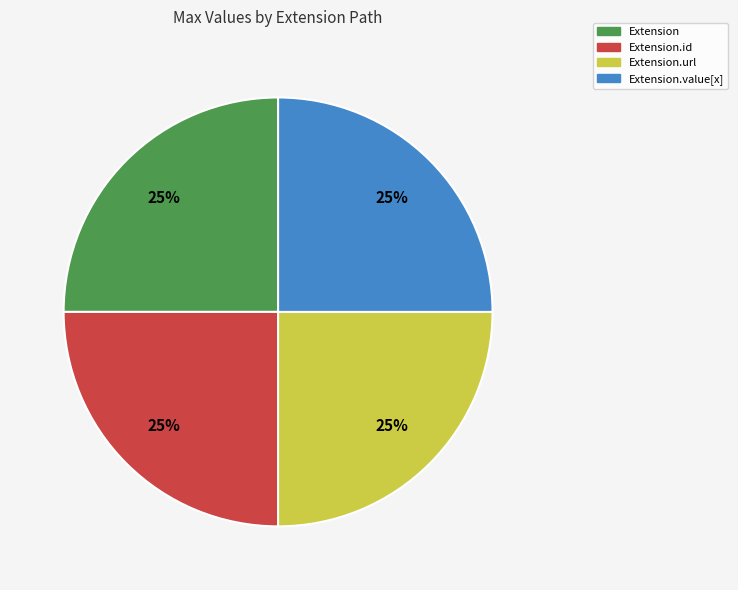

Is there a majority slice in this chart?

No